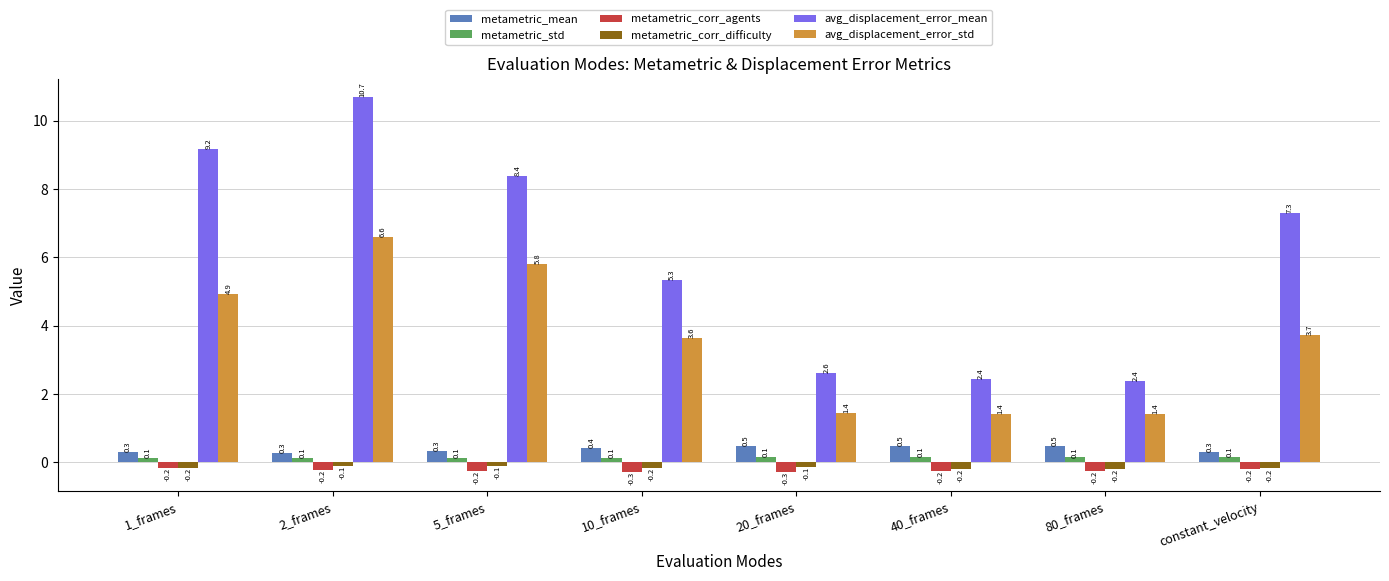

Which series changed the most between 5_frames and 10_frames?

avg_displacement_error_mean